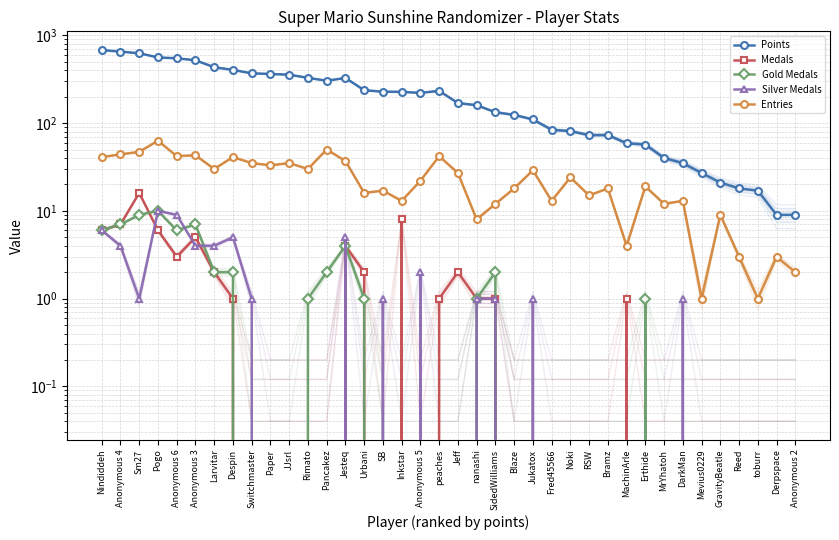

What are all the series names shown in the legend?

Points, Medals, Gold Medals, Silver Medals, Entries